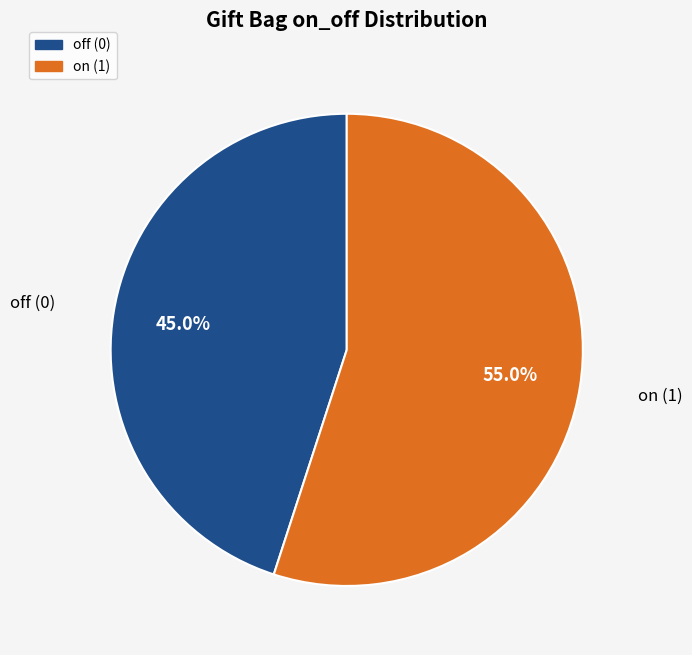

Is on (1) the majority of the pie?

Yes